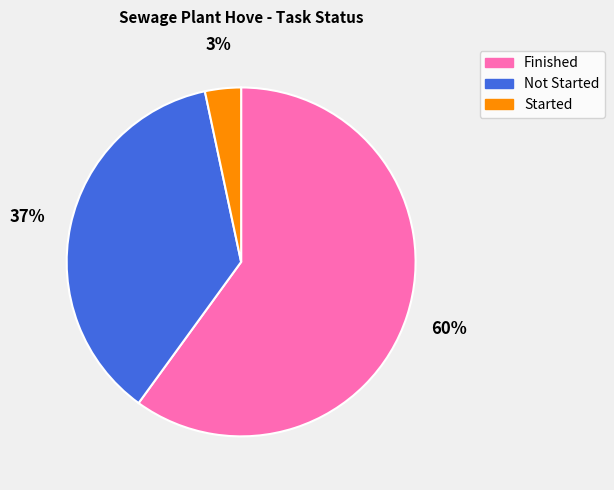

Does any single category account for the majority?

Yes